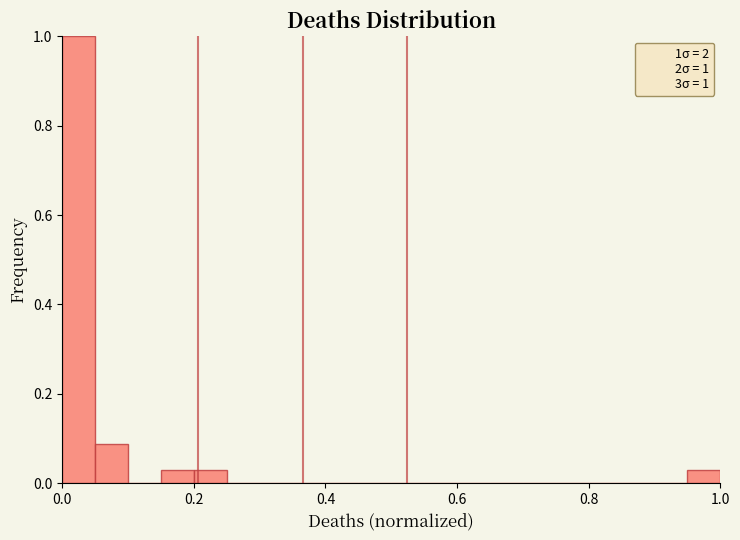

Read against the x-axis, roughly where is the centre of the tallest bar?

0.02